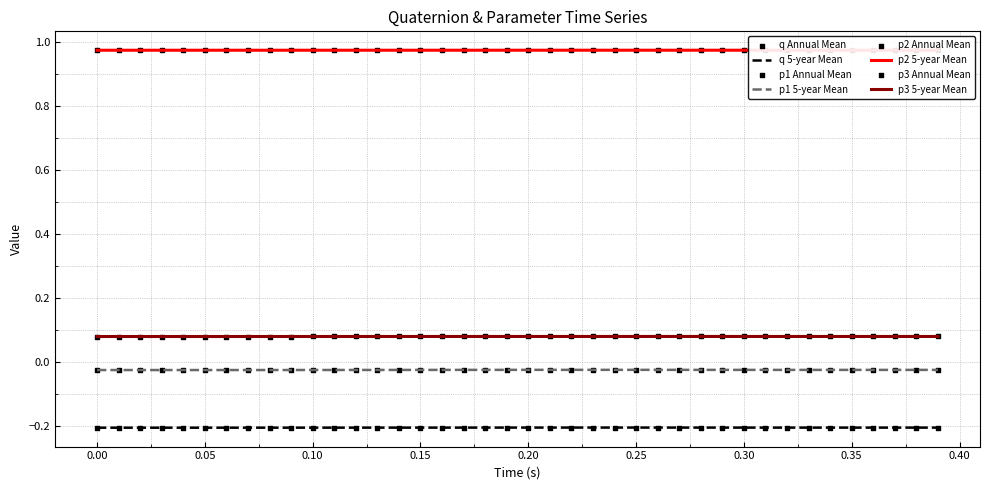

Is it true that p2 5-year Mean equals 0.4 at 0.00?

False